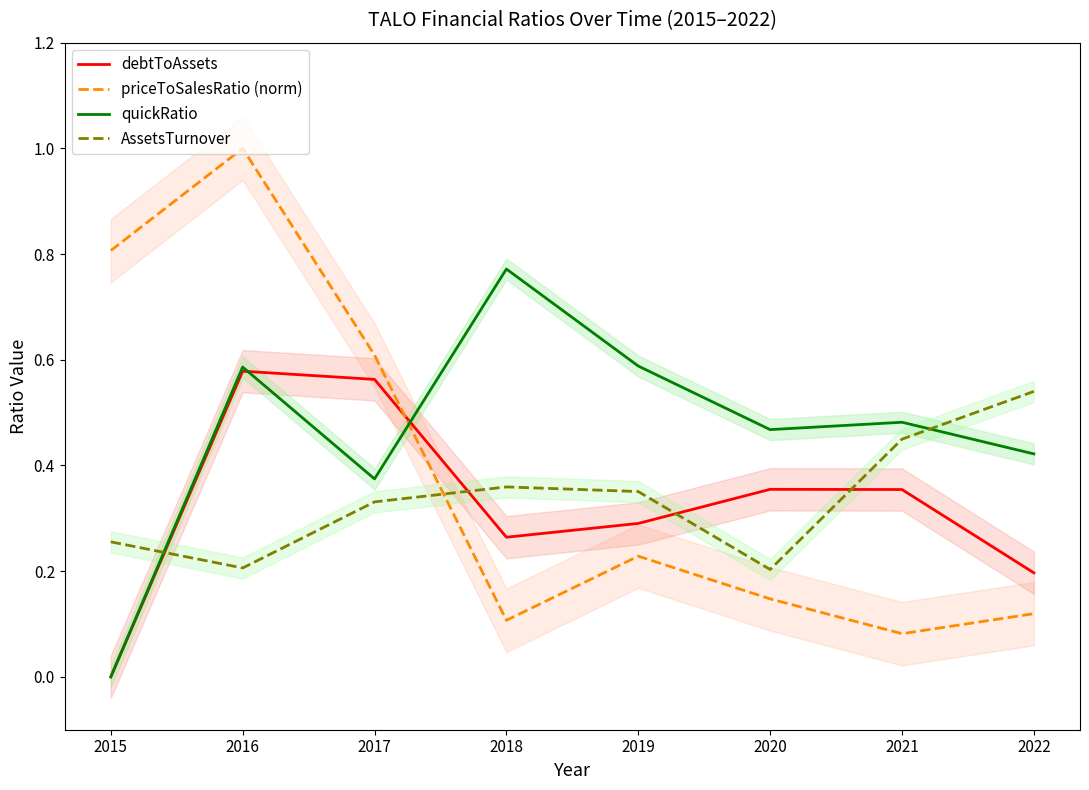

List the series in order of their peak value, lowest first.

AssetsTurnover, debtToAssets, quickRatio, priceToSalesRatio (norm)